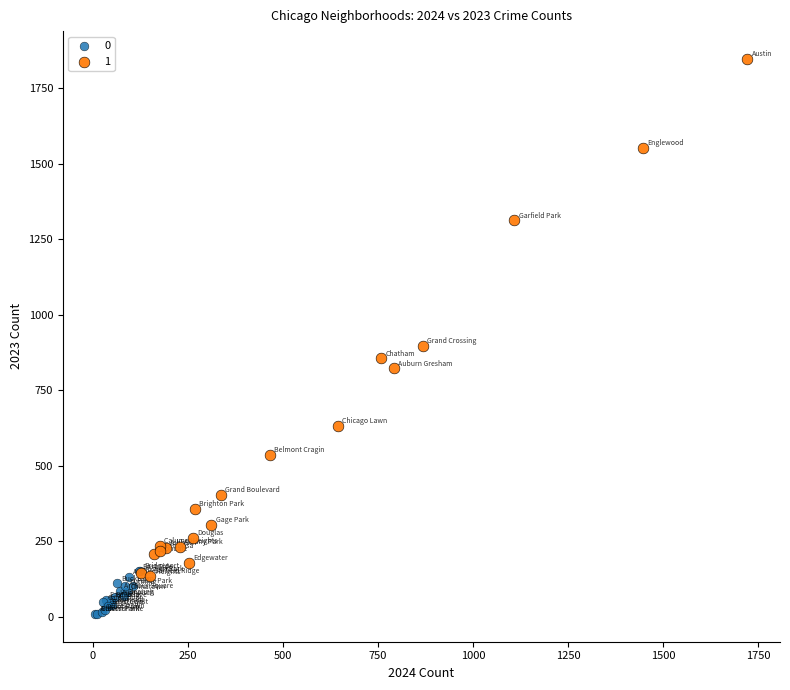

What are all the series names shown in the legend?

0, 1